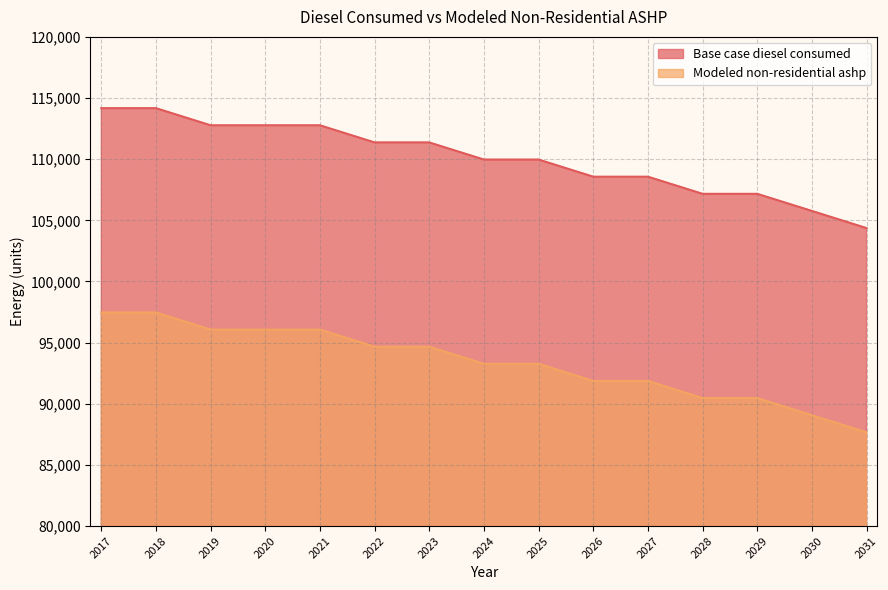

Which series has the largest total across all categories?

Base case diesel consumed